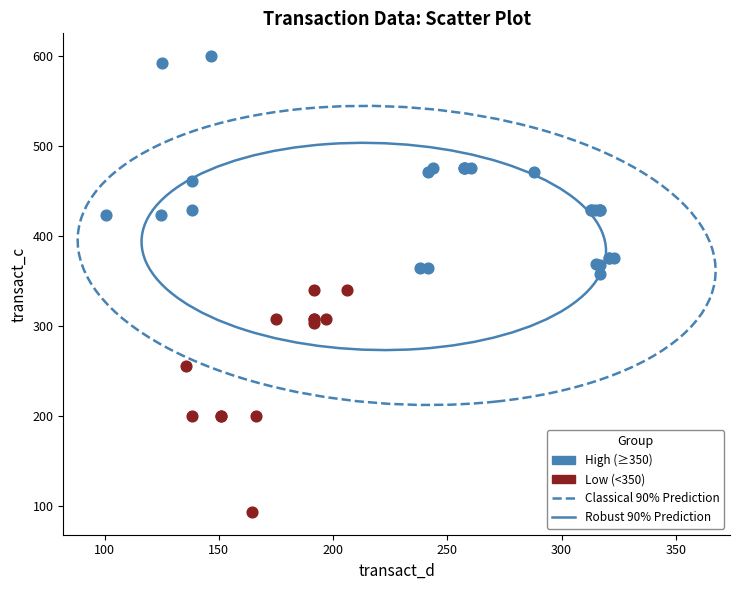

Which series contains the lowest Y value?

Low (<350)